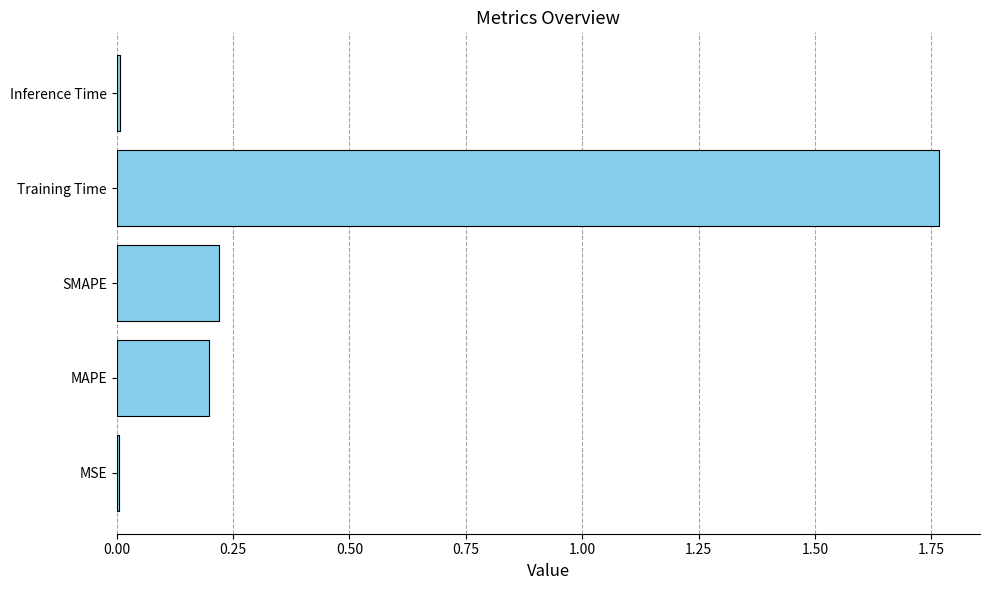

The value at MAPE is 0.2. True or false?

True